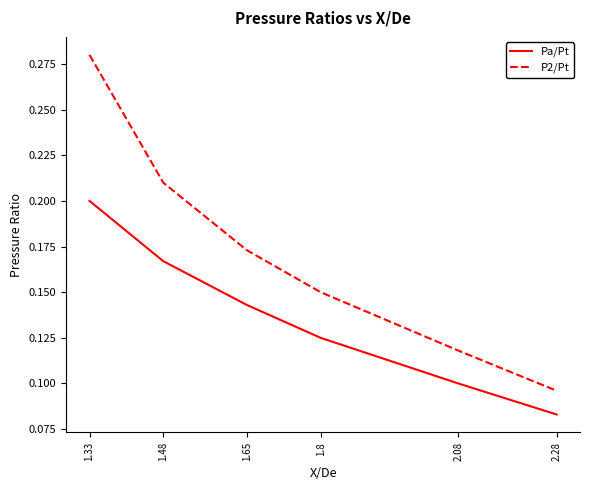

At how many categories does at least one series exceed 0?

6